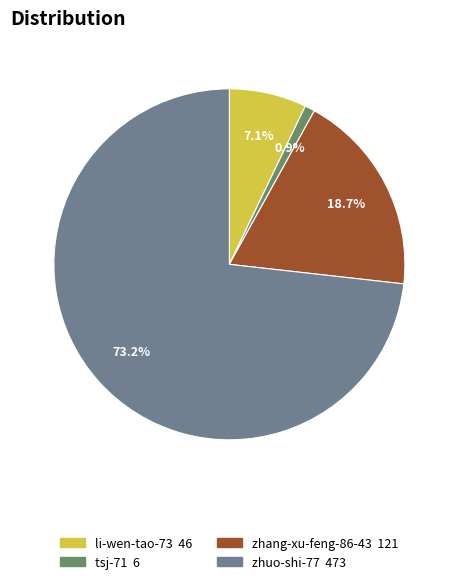

To the nearest percent, what percentage of the pie is li-wen-tao-73?

7%